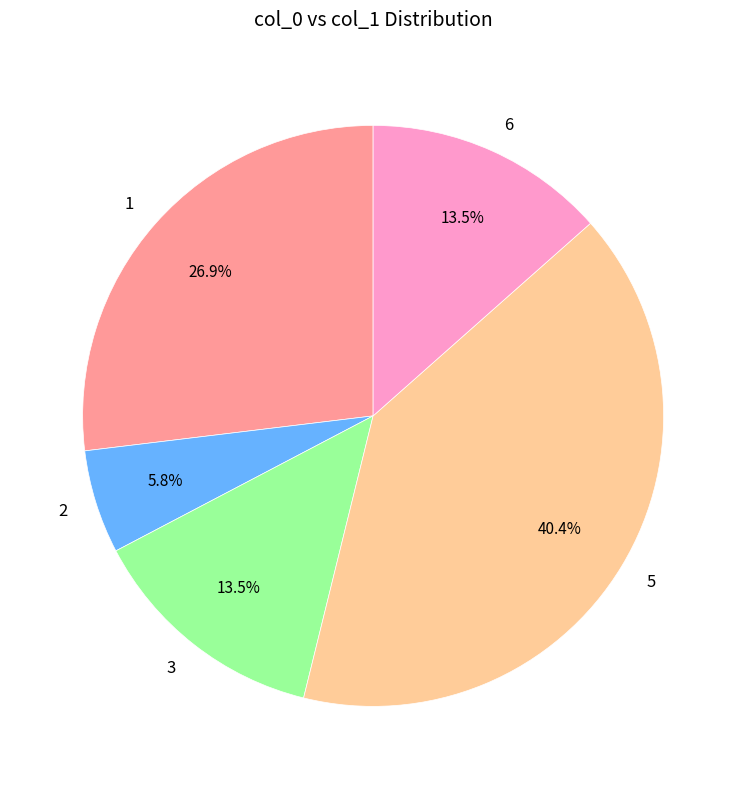

What is the smallest slice in the pie chart?

2